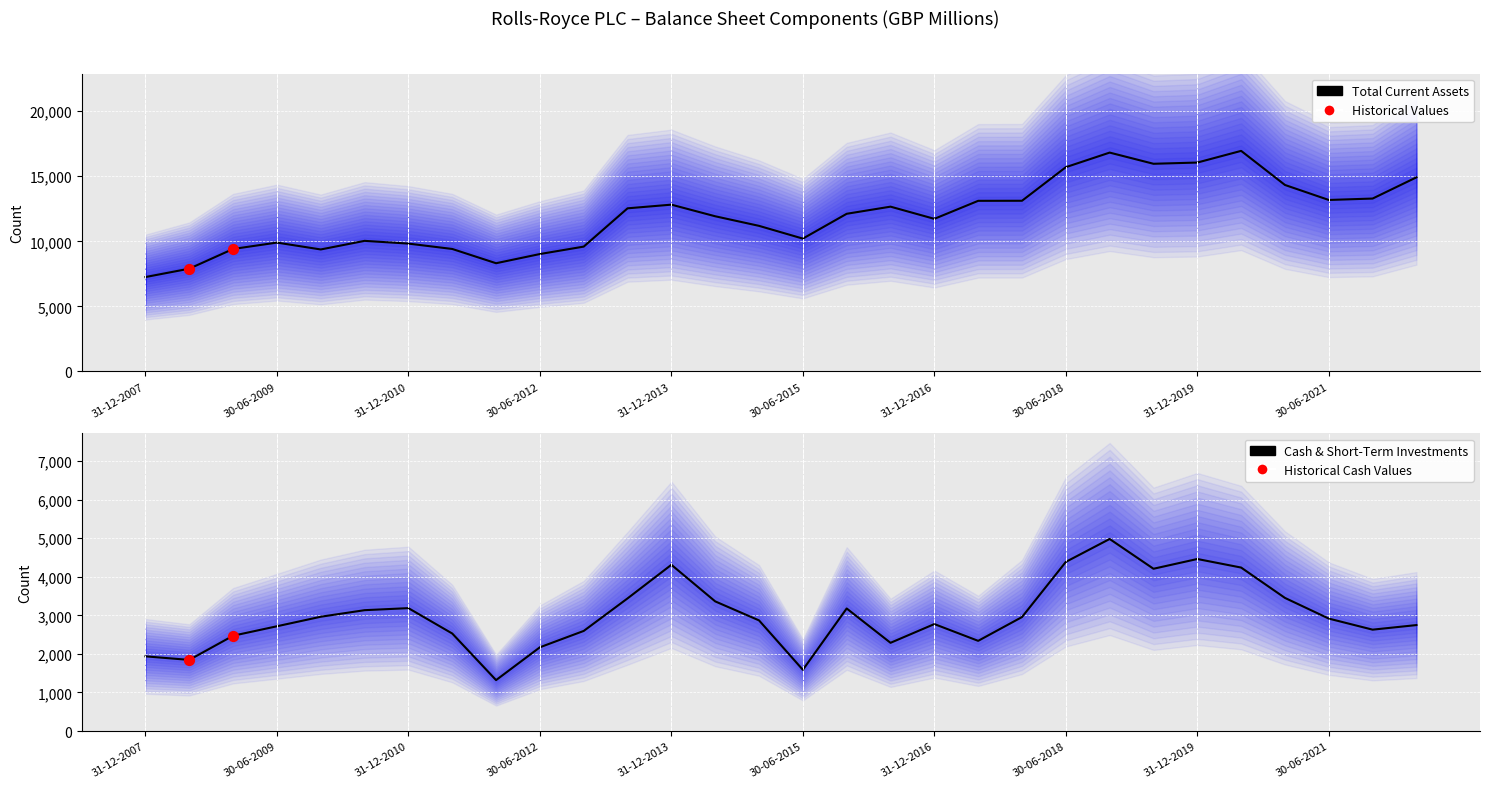

Which series reaches the maximum Y coordinate?

Total Current Assets